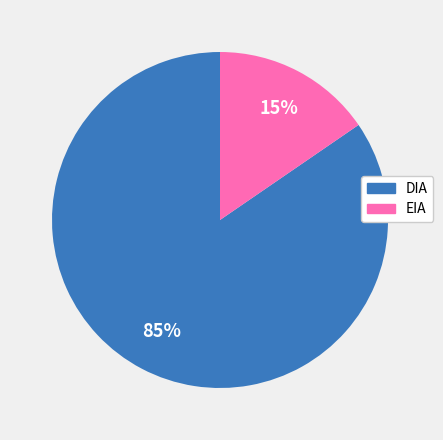

Which has a higher value, DIA or EIA?

DIA